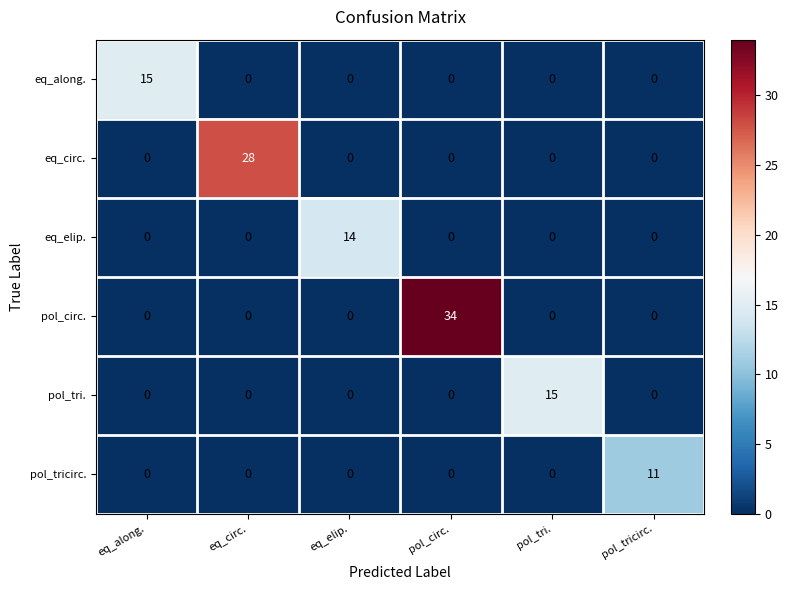

How many positive values does the pol_tri. series have?

1